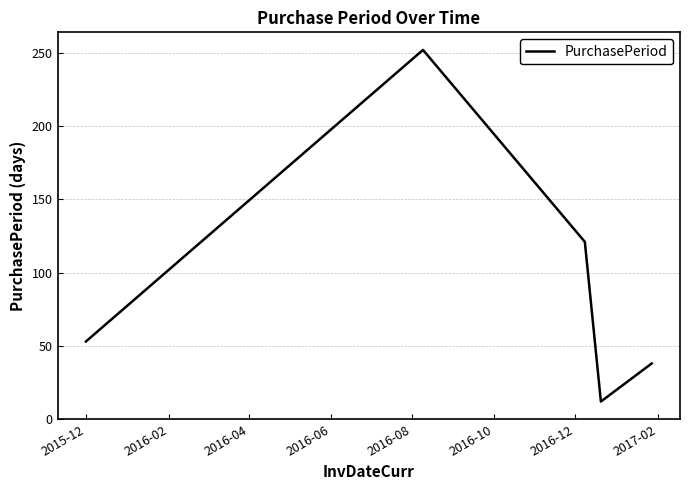

How many interior local valleys (lower than both neighbors) does the data have?

1